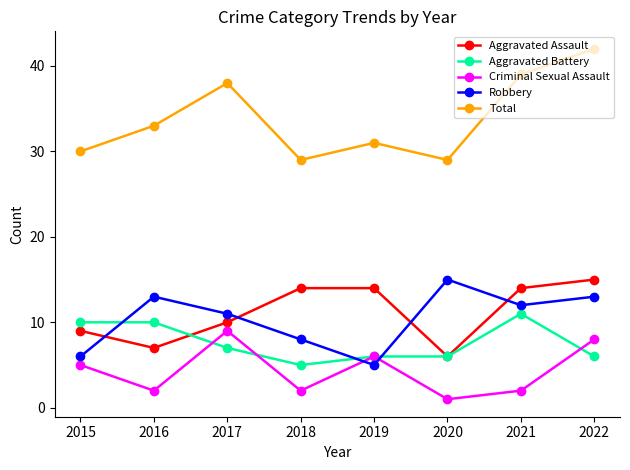

Which series has the widest spread of values?

Total